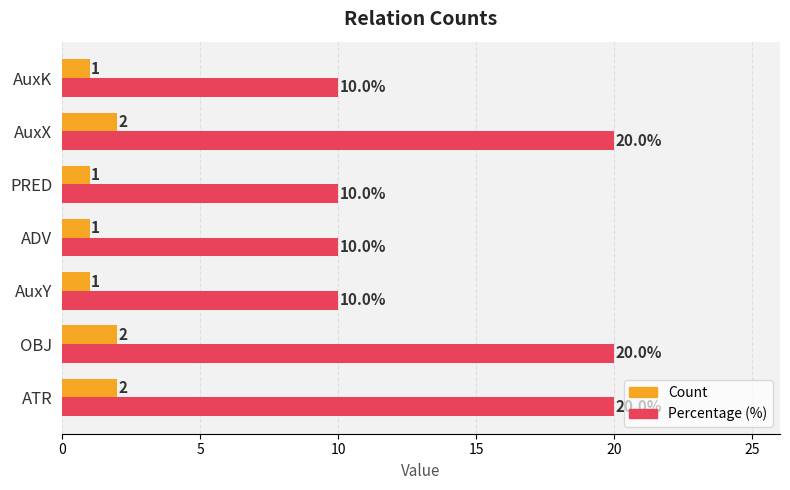

What is the difference between the second highest and minimum values in the Percentage (%) series?

10